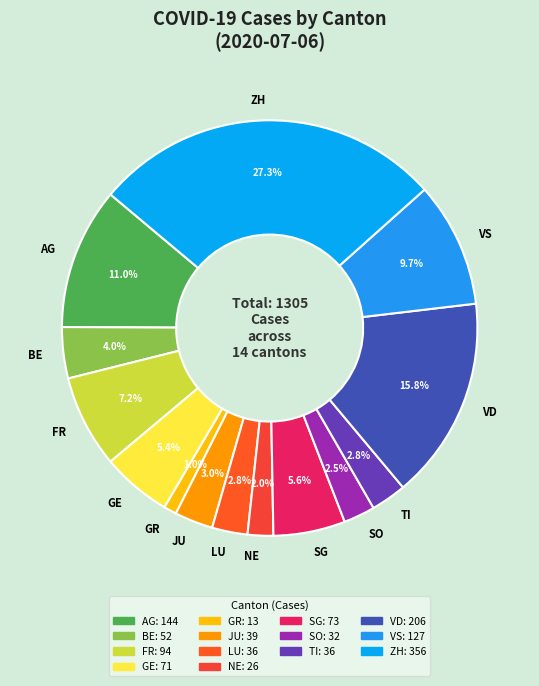

Which category has the smallest portion of the pie?

GR